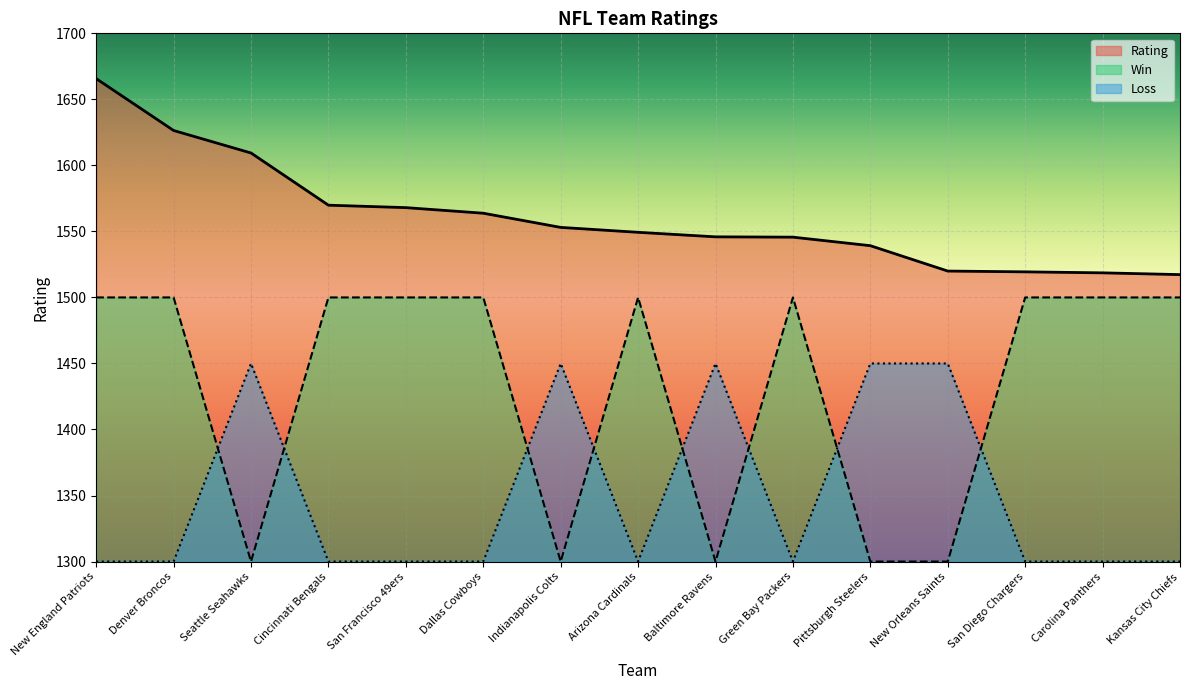

Reading left to right, transcribe all the data shown in this chart.

Rating: 1665.7	1626.4	1609.4	1569.9	1568.0	1563.8	1553.0	1549.3	1545.9	1545.7	1539.2	1520.0	1519.4	1518.6	1517.3
Win: 1300.0	1300.0	1450.0	1300.0	1300.0	1300.0	1450.0	1300.0	1450.0	1300.0	1450.0	1450.0	1300.0	1300.0	1300.0
Loss: 1500.0	1500.0	1300.0	1500.0	1500.0	1500.0	1300.0	1500.0	1300.0	1500.0	1300.0	1300.0	1500.0	1500.0	1500.0